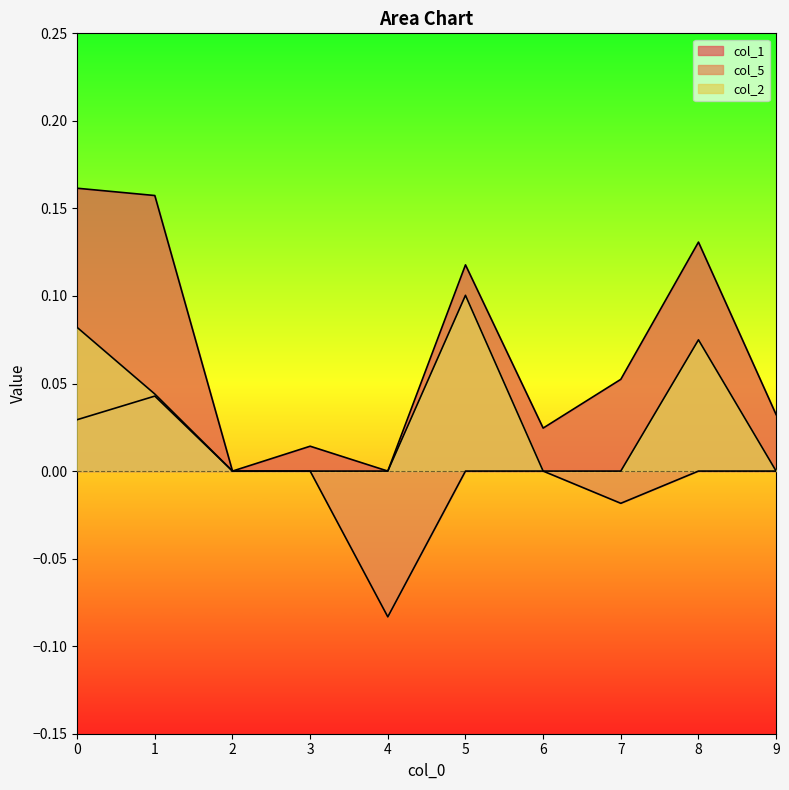

In col_2, how many points are higher than both neighbors (excluding endpoints)?

2